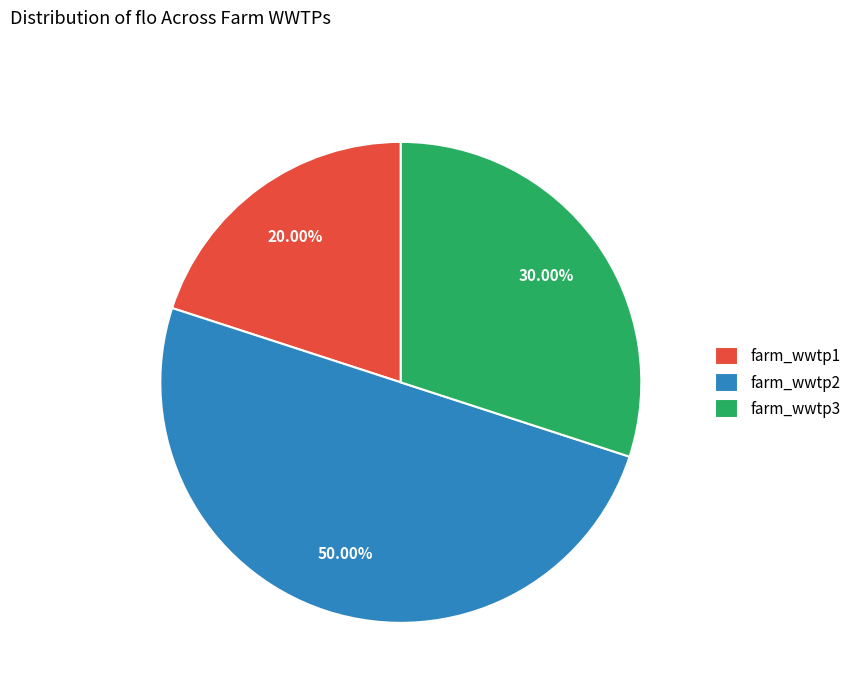

How many slices are in this pie chart?

3